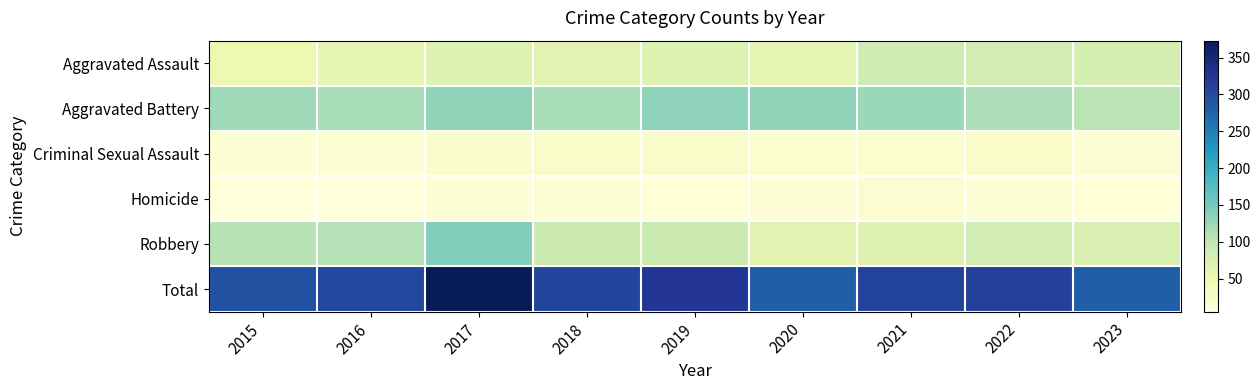

Reading left to right, what are all the values shown in this chart?

Aggravated Assault: 2015=49	2016=60	2017=69	2018=65	2019=69	2020=59	2021=87	2022=83	2023=81
Aggravated Battery: 2015=122	2016=117	2017=132	2018=116	2019=134	2020=132	2021=125	2022=115	2023=105
Criminal Sexual Assault: 2015=12	2016=12	2017=19	2018=25	2019=24	2020=17	2021=17	2022=23	2023=13
Homicide: 2015=5	2016=6	2017=12	2018=11	2019=7	2020=8	2021=14	2022=8	2023=7
Robbery: 2015=107	2016=109	2017=141	2018=90	2019=90	2020=64	2021=67	2022=83	2023=74
Total: 2015=295	2016=304	2017=373	2018=307	2019=324	2020=280	2021=310	2022=312	2023=280